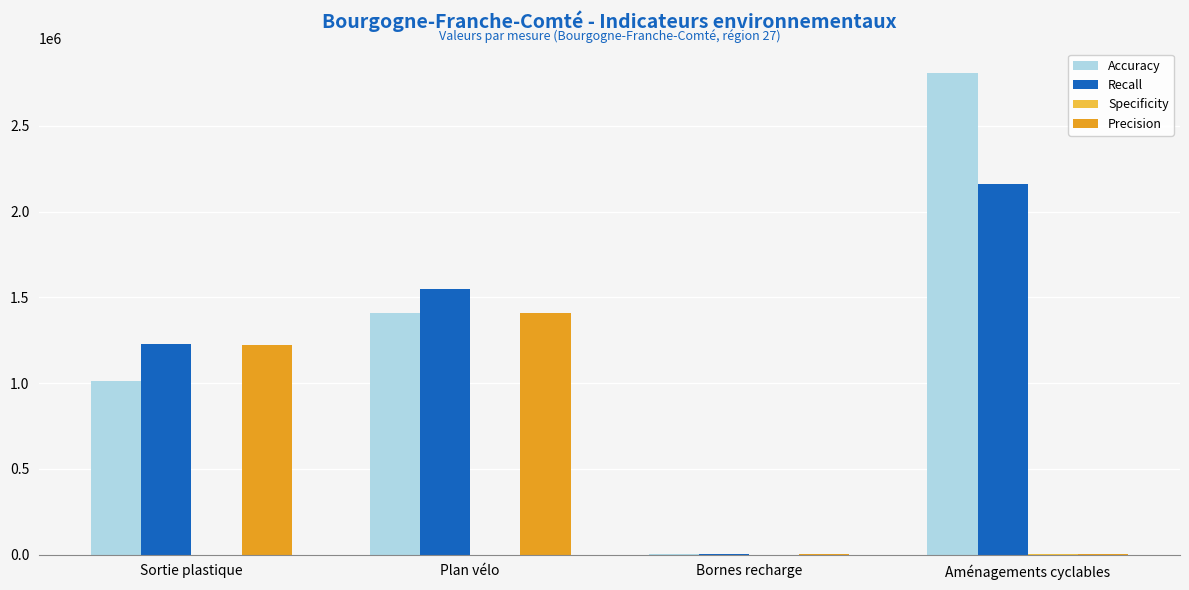

What is the greatest value displayed?

2810000